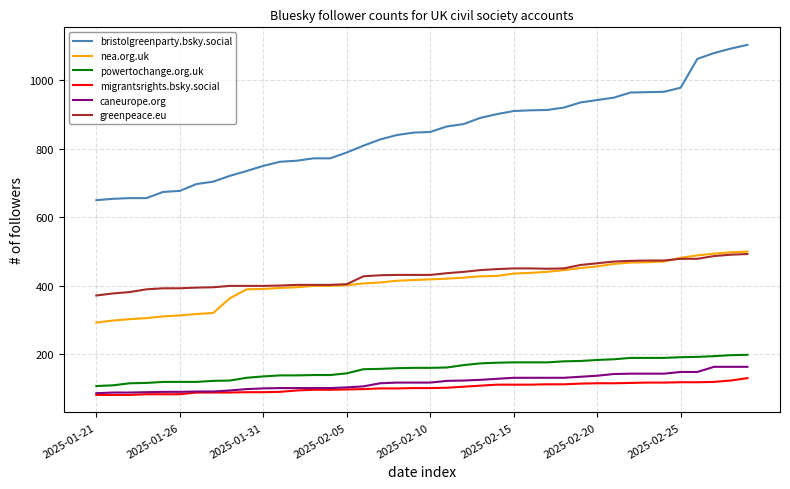

True or false: nea.org.uk and greenpeace.eu intersect in this chart.

True